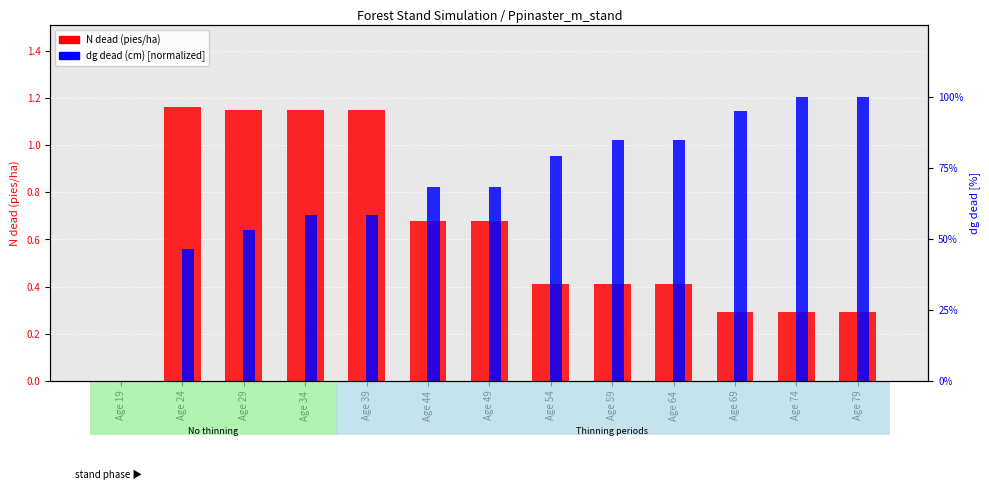

Which series changed the most between Age 29 and Age 34?

dg dead (cm) [normalized]